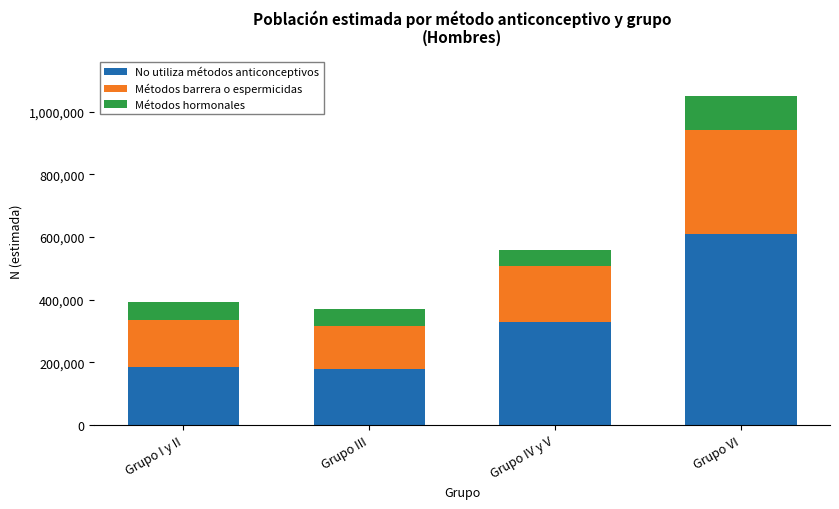

What is the lowest value of the No utiliza métodos anticonceptivos series?

178640